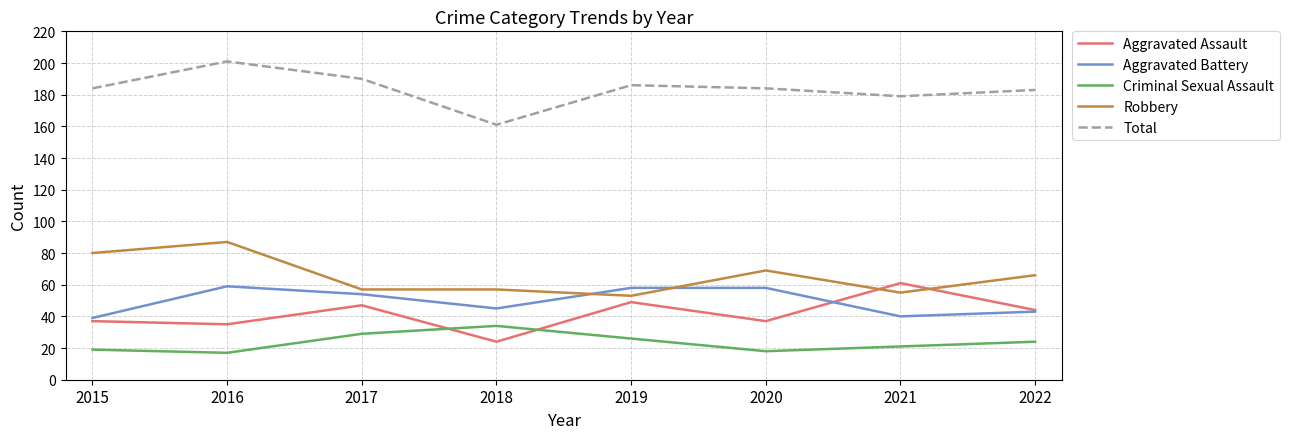

Rank the series at 2016 from highest to lowest value.

Total, Robbery, Aggravated Battery, Aggravated Assault, Criminal Sexual Assault